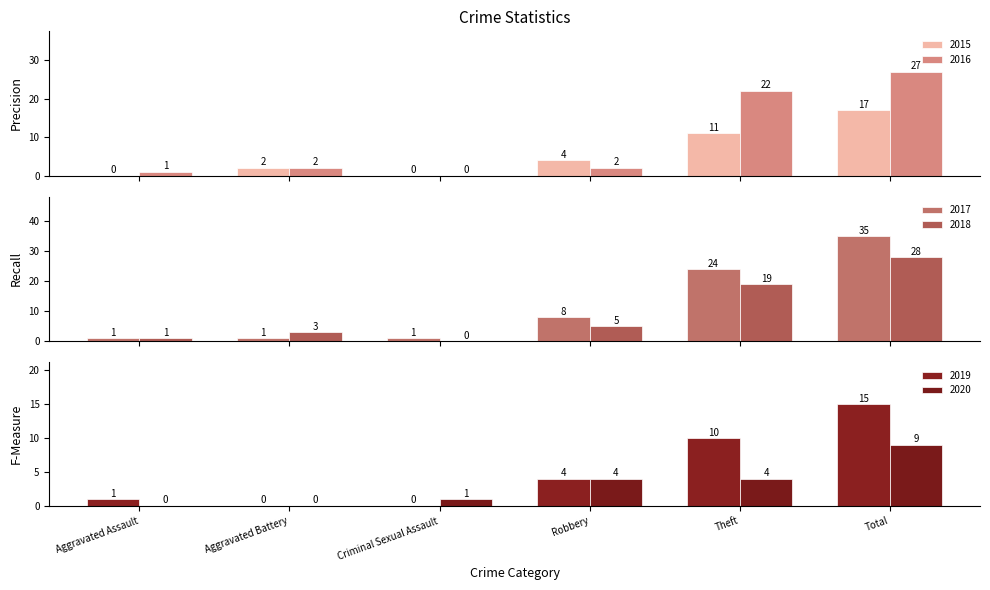

Reading right to left, transcribe all the data shown in this chart.

2015: 17	11	4	0	2	0
2016: 27	22	2	0	2	1
2017: 35	24	8	1	1	1
2018: 28	19	5	0	3	1
2019: 15	10	4	0	0	1
2020: 9	4	4	1	0	0